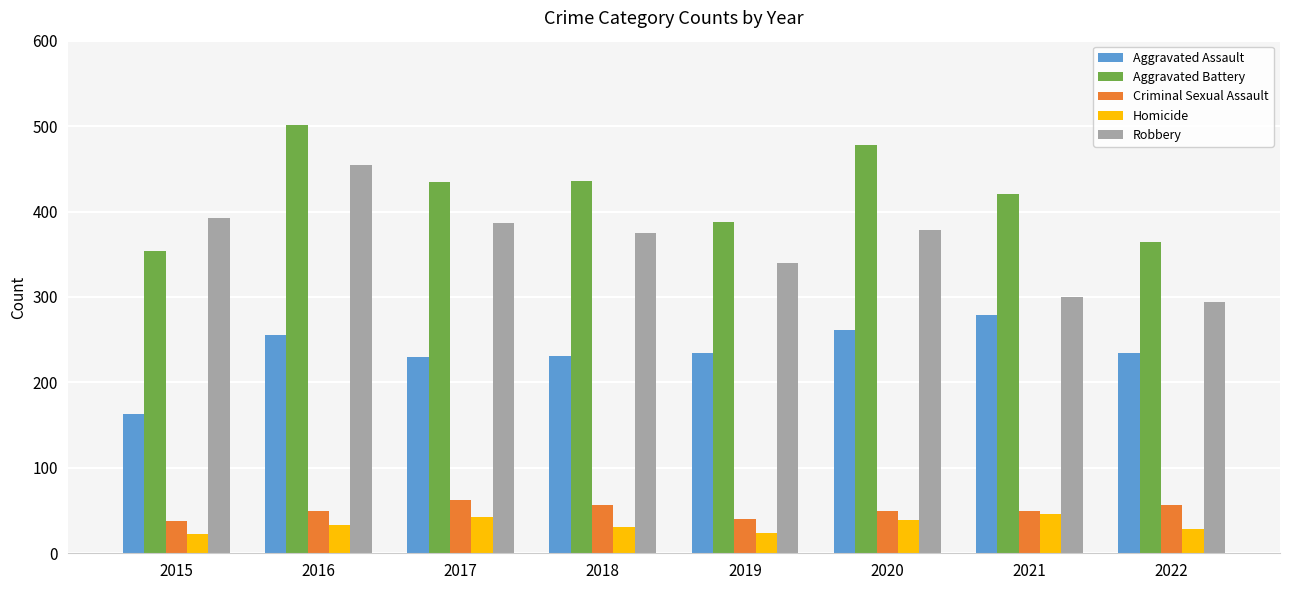

What is the difference between the maximum and minimum values in the Aggravated Assault series?

116